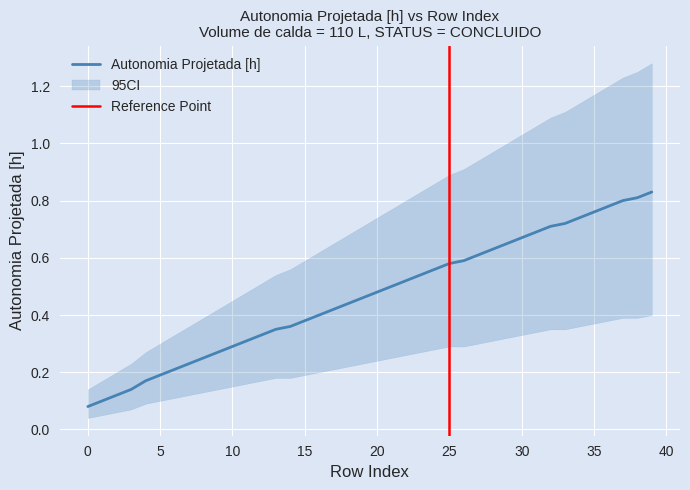

True or false: CI_high and CI_low intersect in this chart.

False